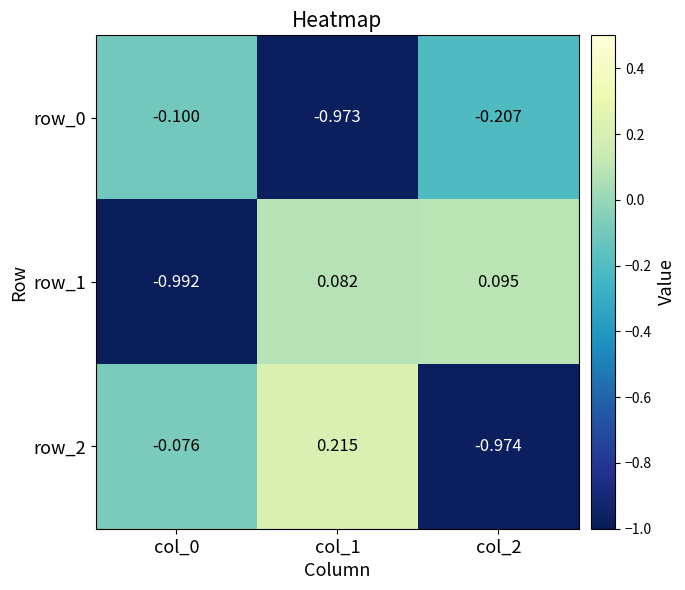

Is the value of row_1 at col_1 greater than the value of row_0 at col_2?

Yes